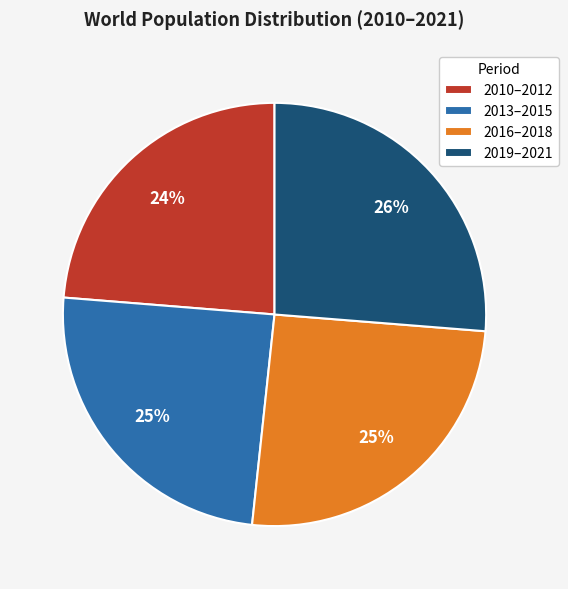

To the nearest percent, what is the average slice percentage?

25%